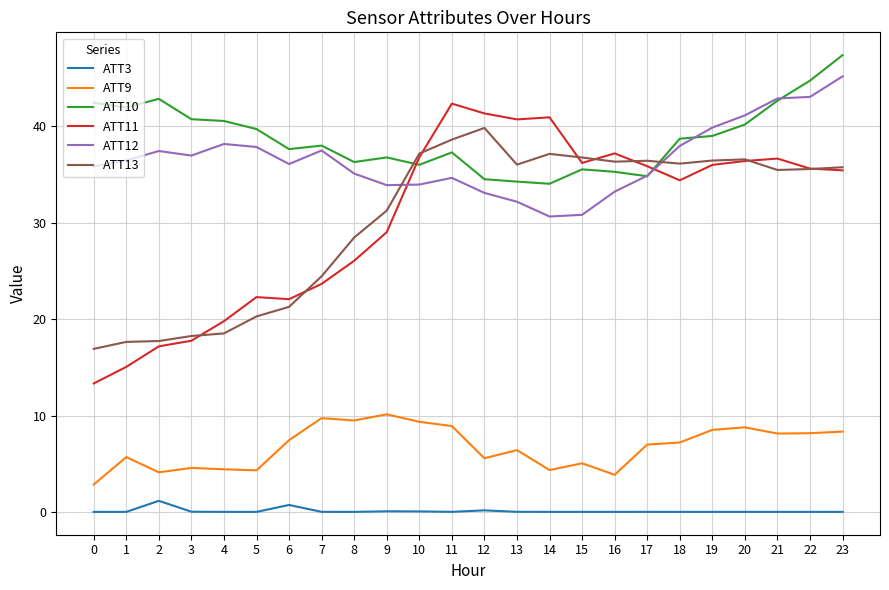

List the series in order of their peak value, lowest first.

ATT3, ATT9, ATT13, ATT11, ATT12, ATT10